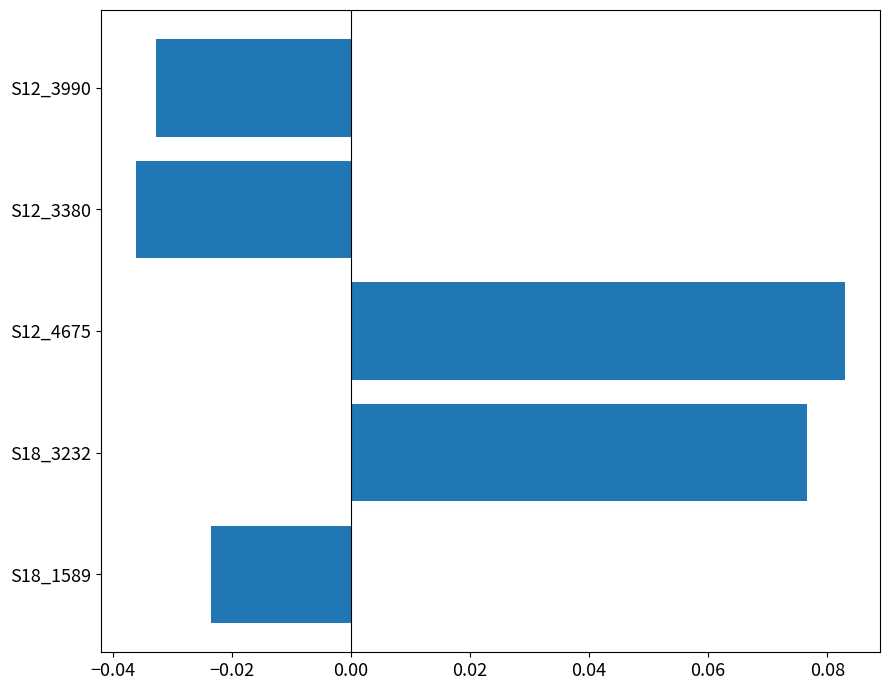

Is it true that the value at S12_3990 is -0.1?

False